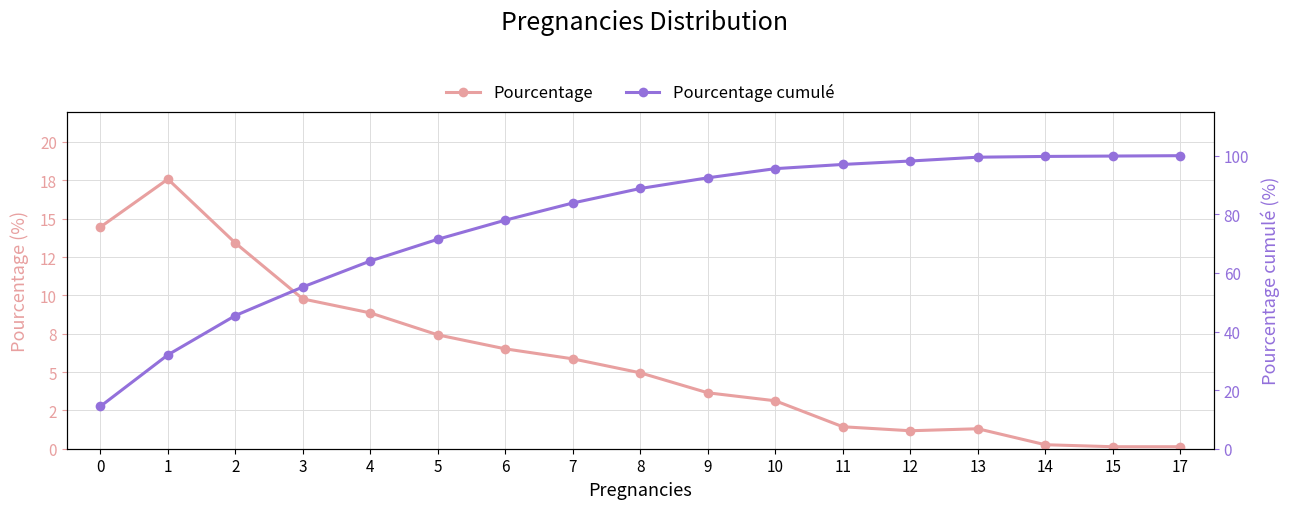

Rank the series by their maximum value, from lowest to highest.

Pourcentage, Pourcentage cumulé